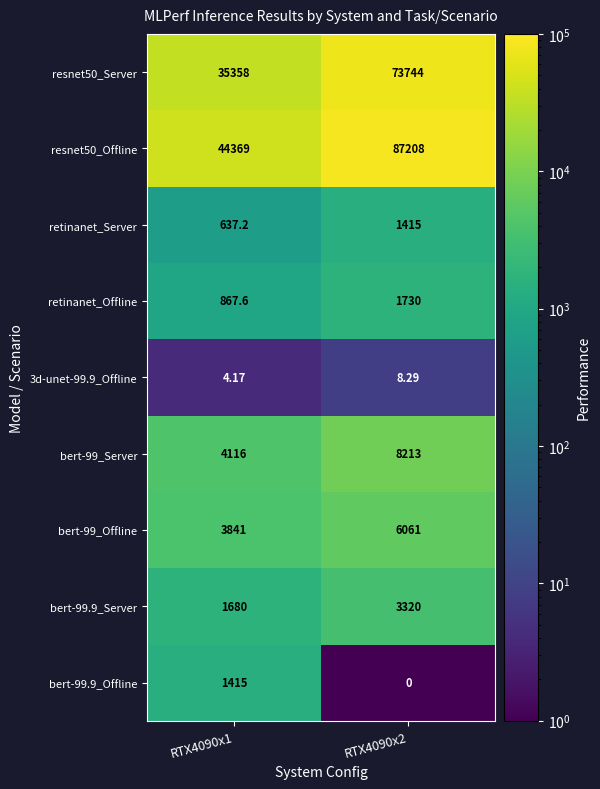

Is the value of retinanet_Server at RTX4090x2 greater than the value of bert-99_Server at RTX4090x2?

No